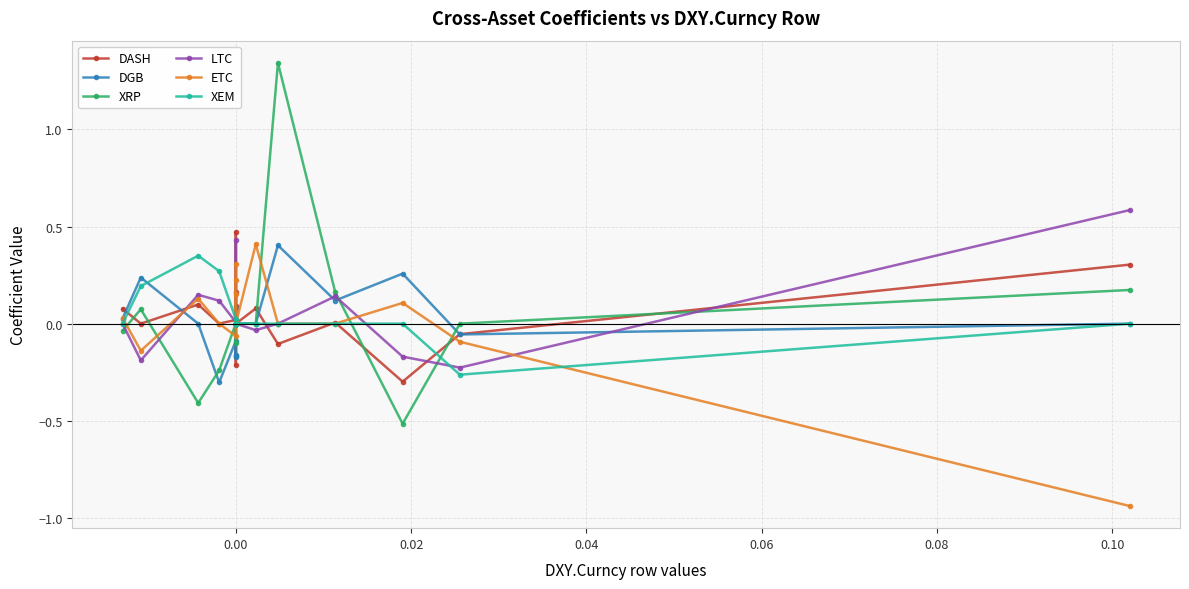

The DASH series shows -0.4 at 0.00. True or false?

False